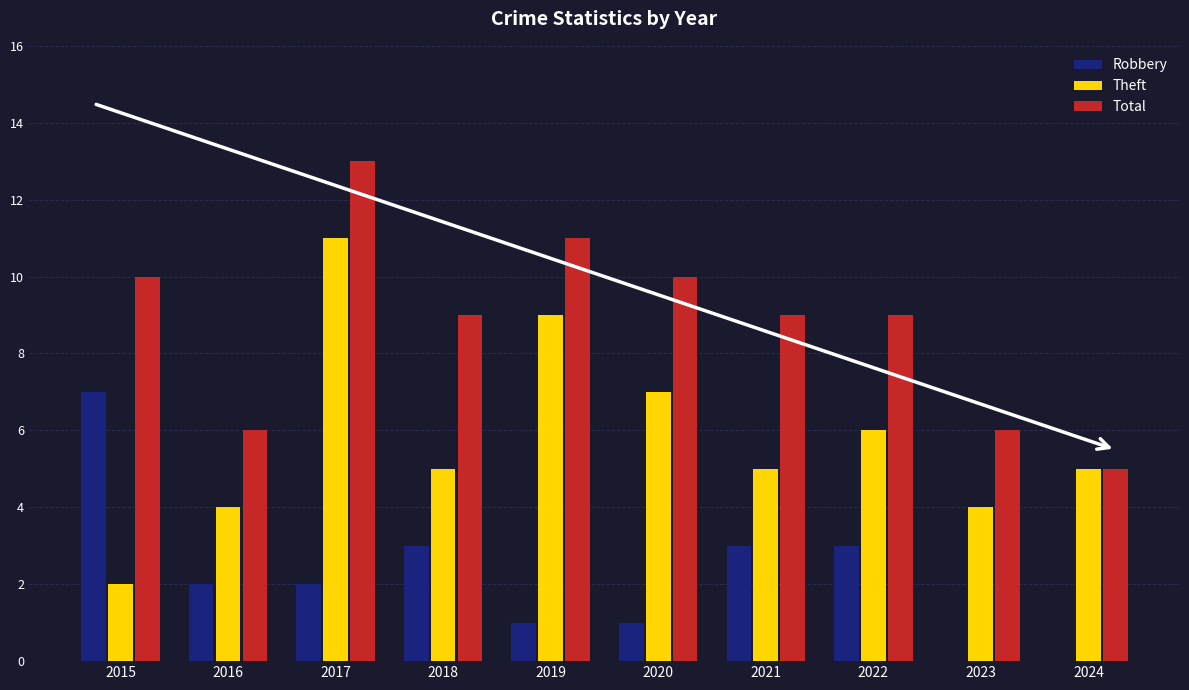

What is the sum of the Theft values at 2018 and 2023?

9